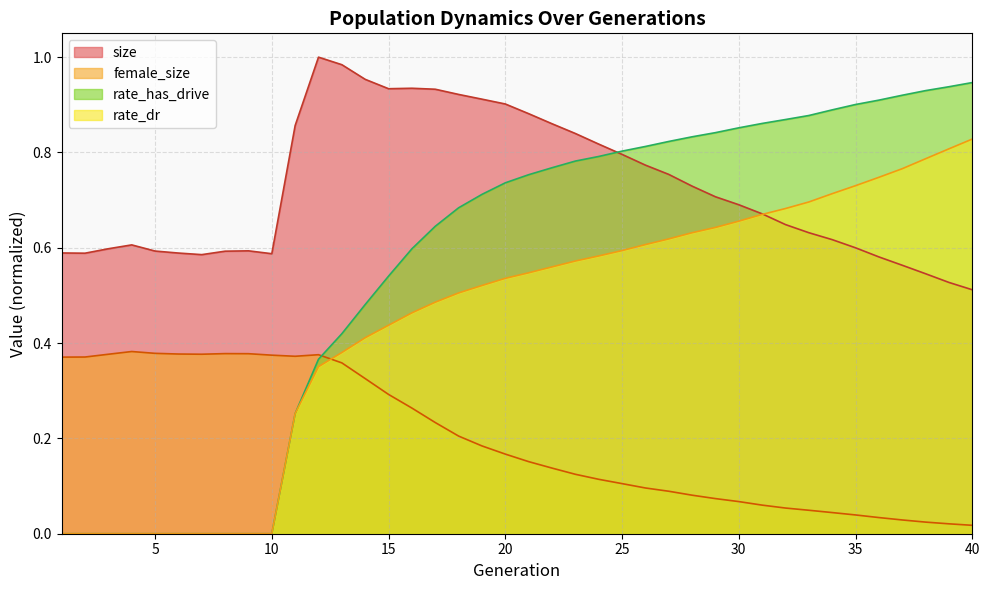

Rank the series by their maximum value, from lowest to highest.

female_size, rate_dr, rate_has_drive, size